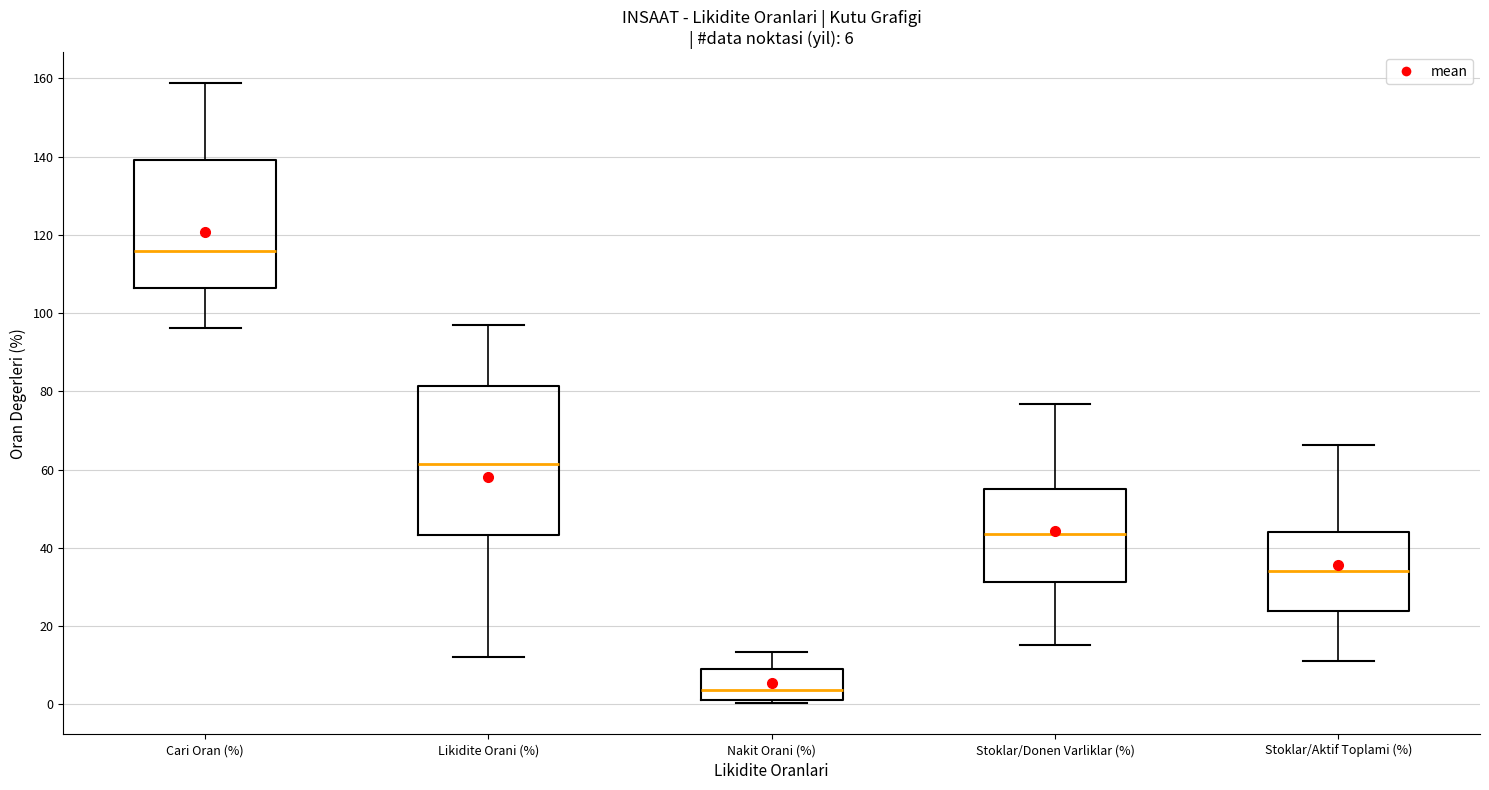

Comparing the boxes themselves (not the whiskers), which one is the tallest?

Likidite Orani (%)